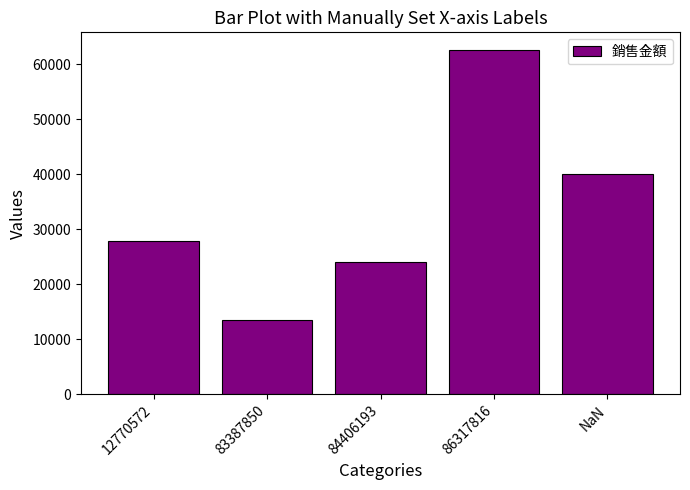

What position from the left is 84406193?

3